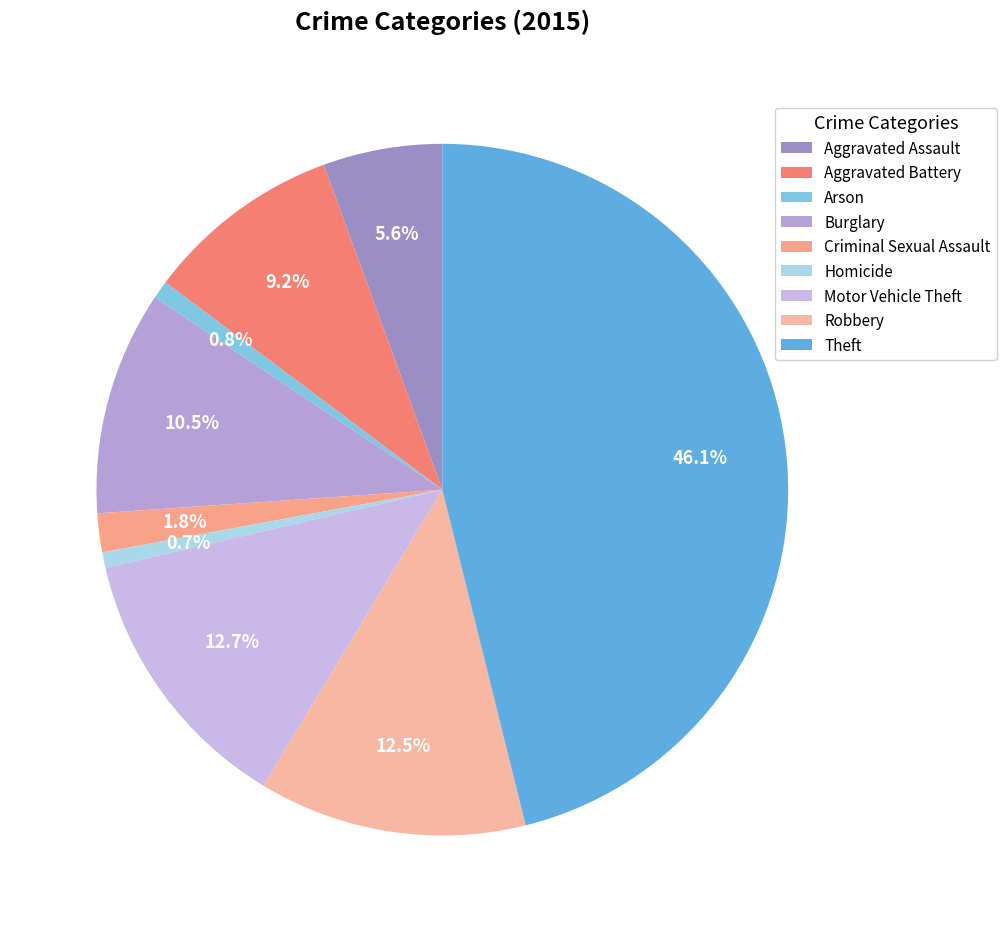

How many segments does this pie chart have?

9